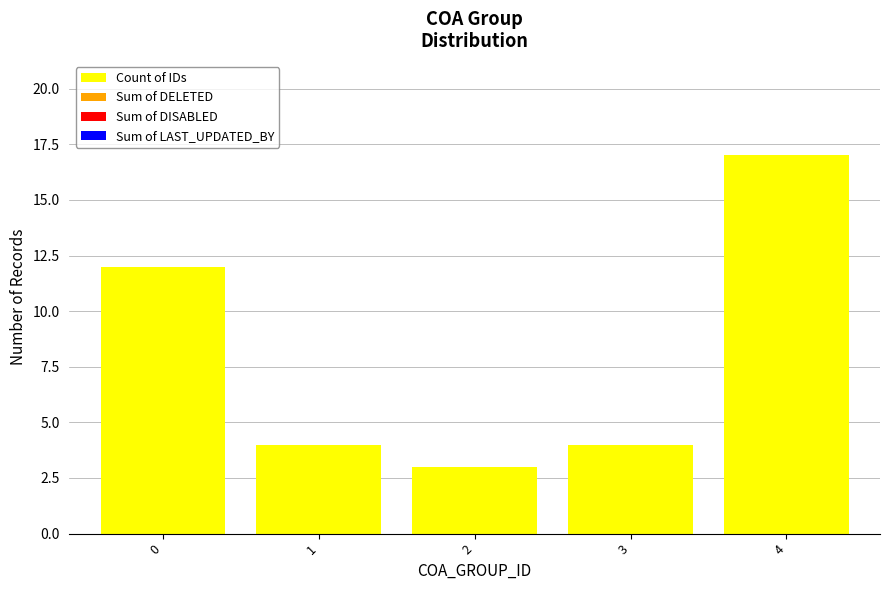

What is the value of the 1st bar from the left?

12